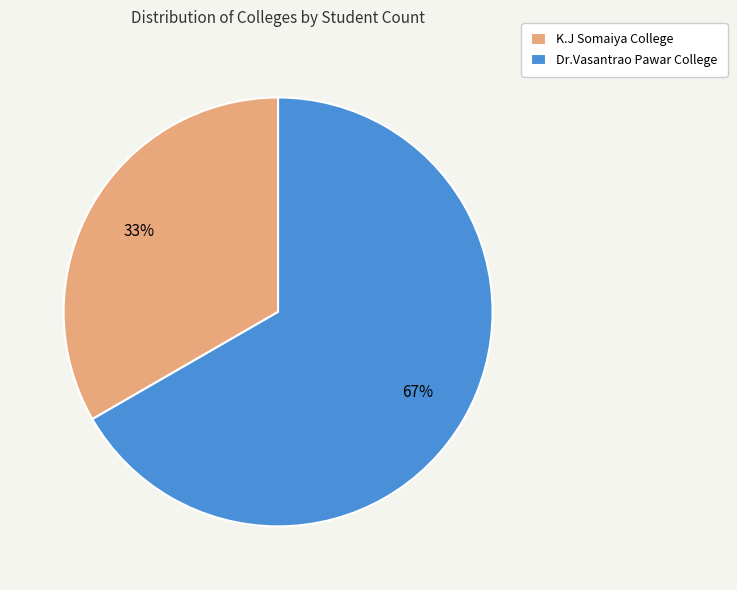

What percentage is the K.J Somaiya College slice, to the nearest percent?

33%